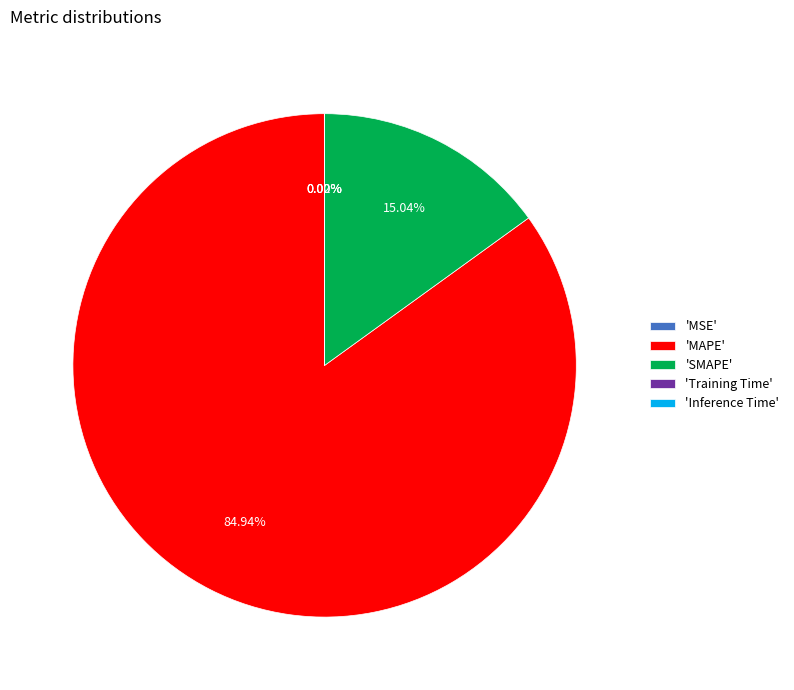

To the nearest percent, what is the average slice percentage?

20%